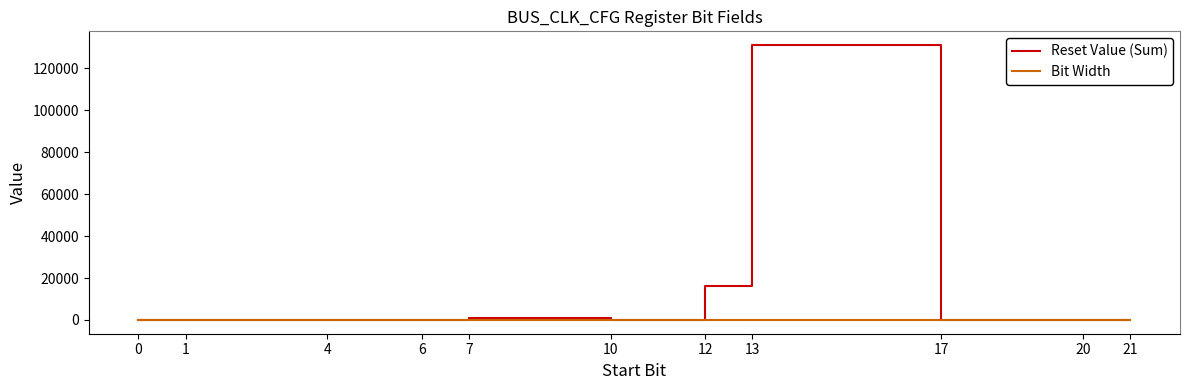

Count the Bit Width values in the range 1 to 3.

9